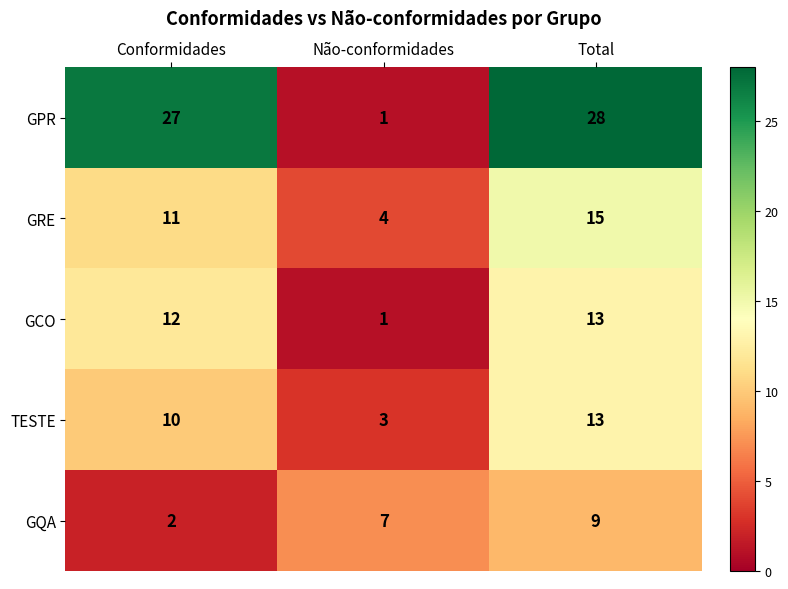

What is the sum of the GPR values at Conformidades and Total?

55